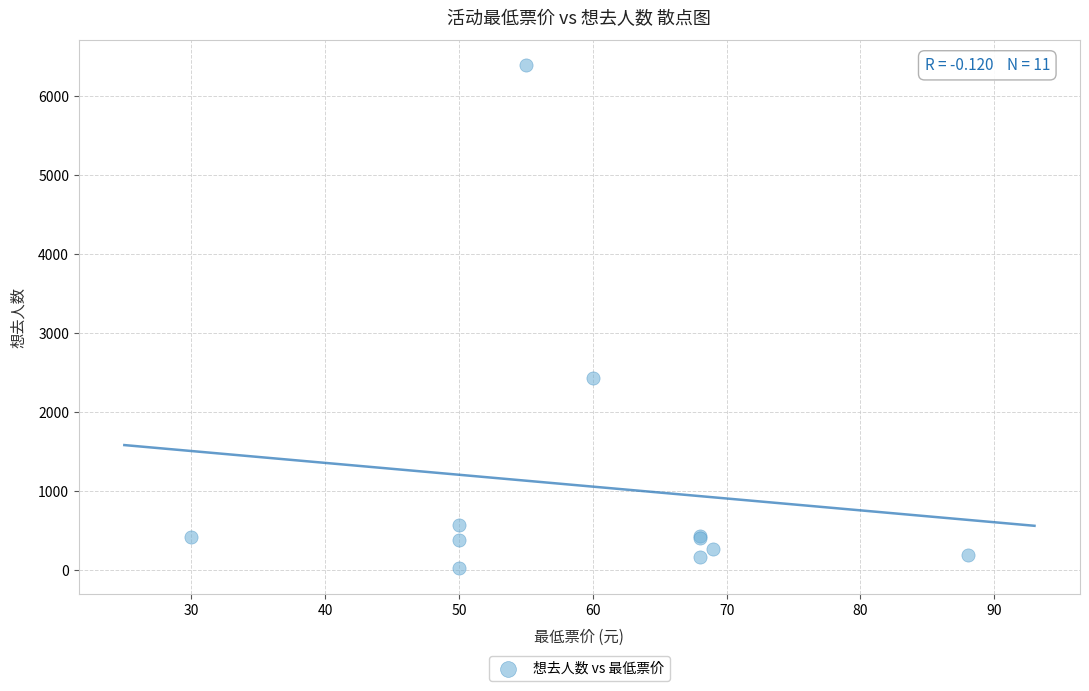

What Y value in the scatter plot is closest to 3204?

2437